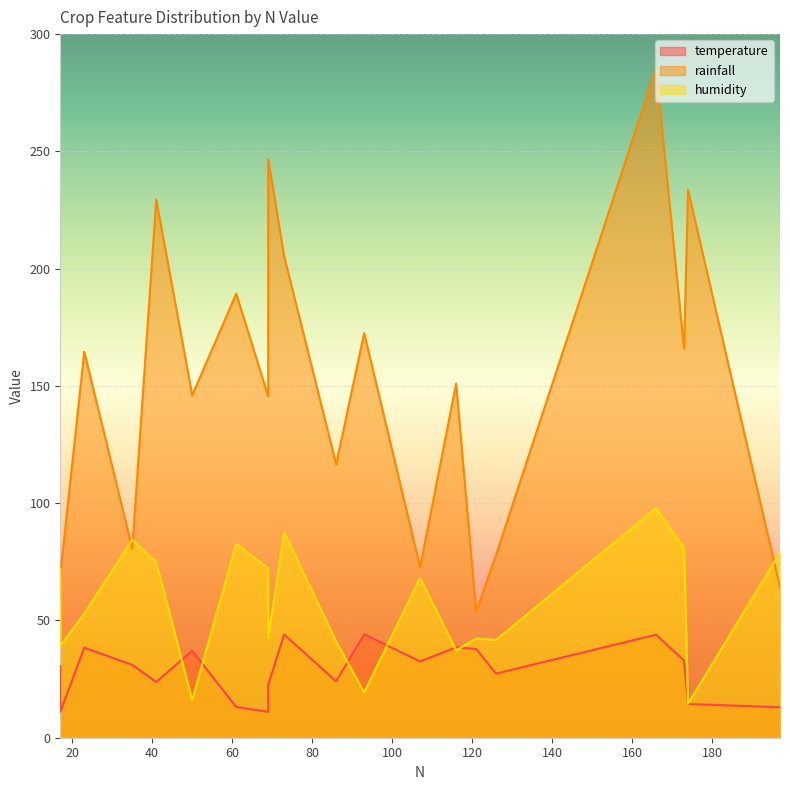

What is the maximum value for humidity?

98.0